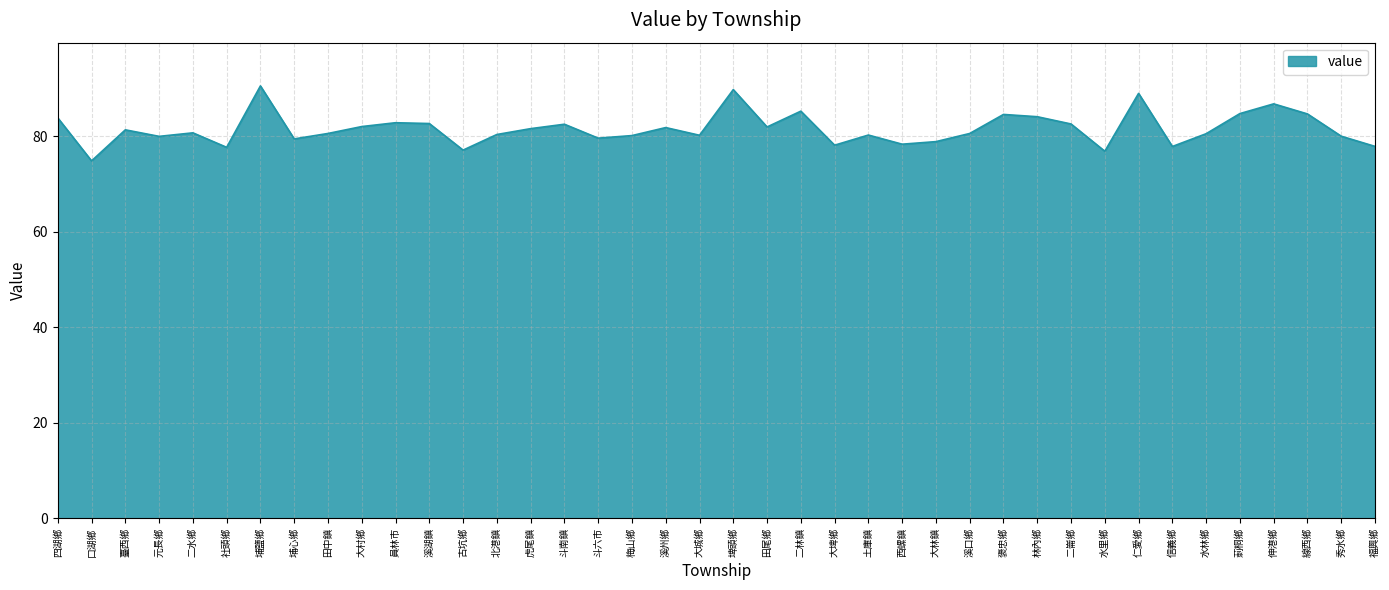

What position from the right is 員林市?

30